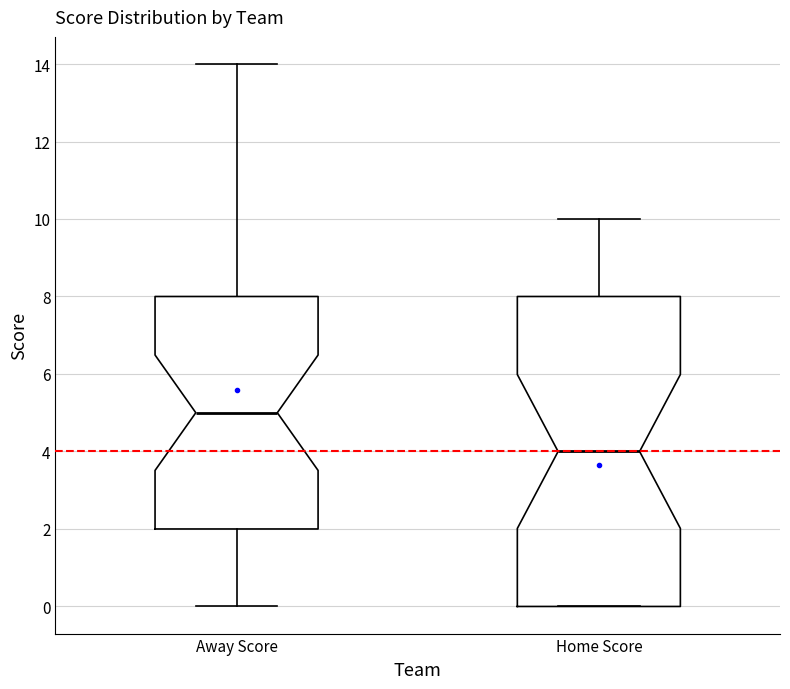

Which box has the highest median line?

Away Score